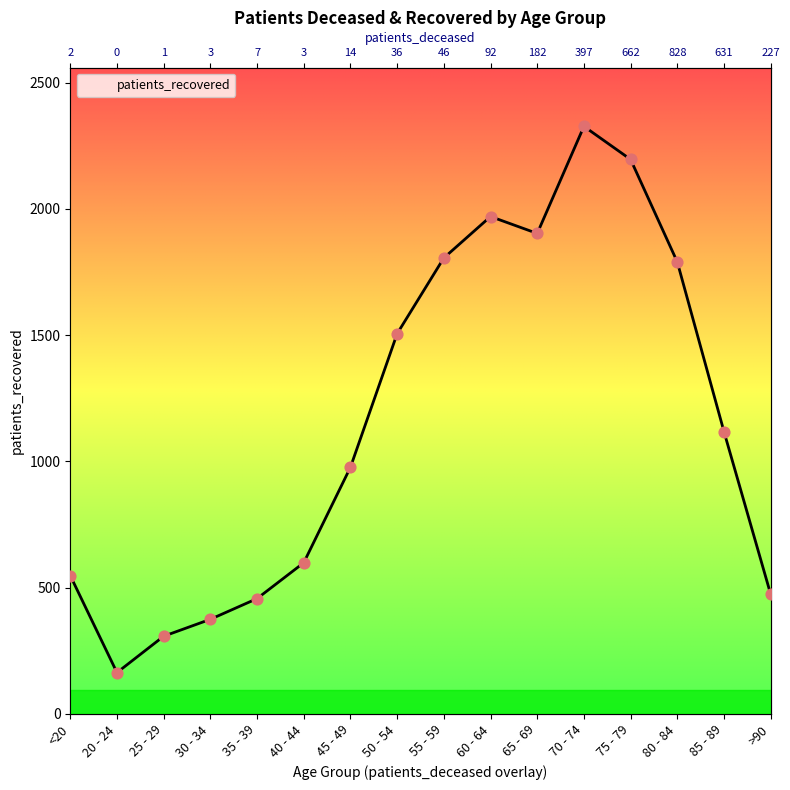

Between 40 - 44 and 55 - 59, which is larger?

55 - 59